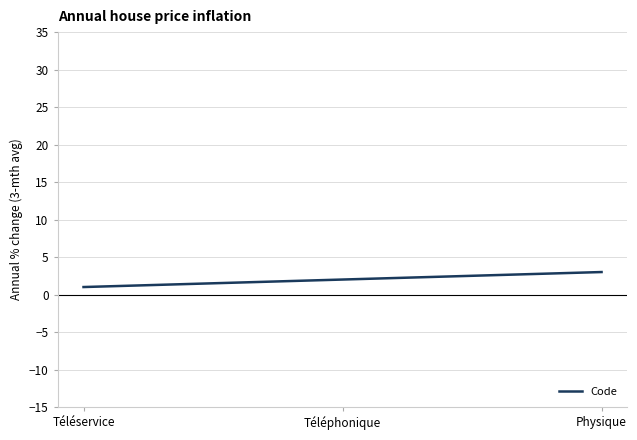

At which category does the chart reach its peak across all series?

Physique